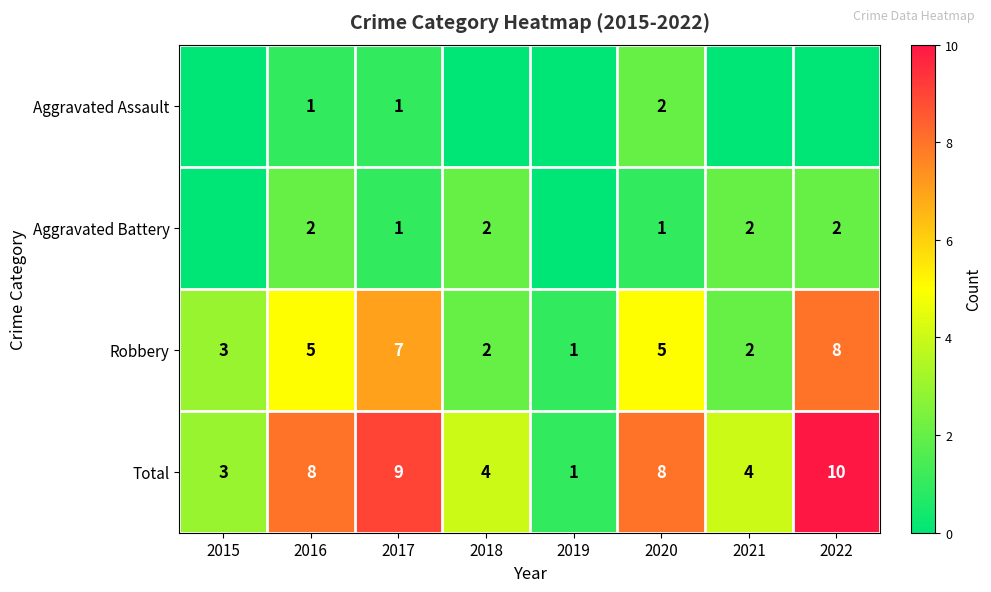

What is the minimum value for Total?

1